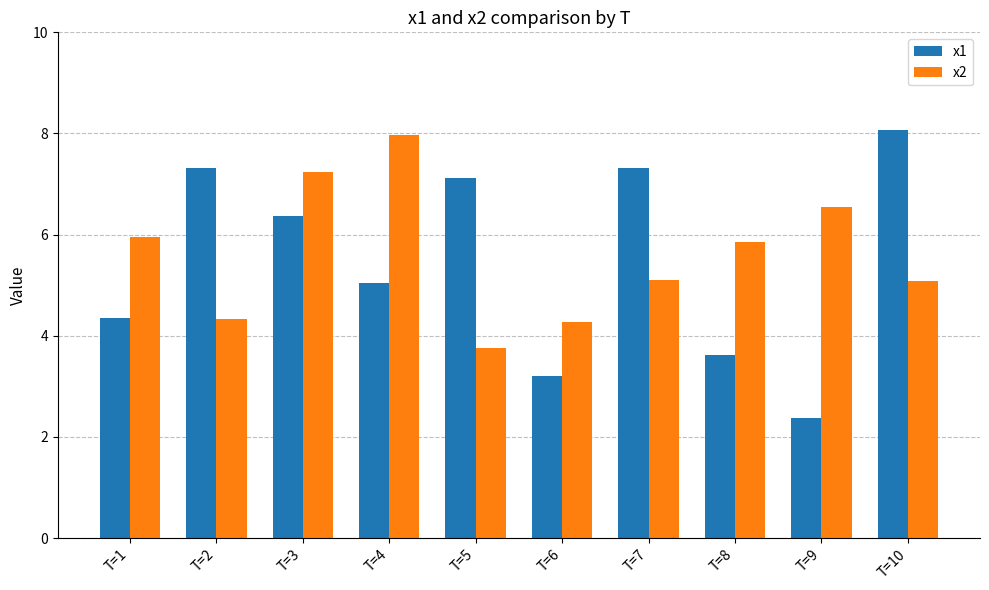

The value of x2 at T=7 is 1.6. True or false?

False